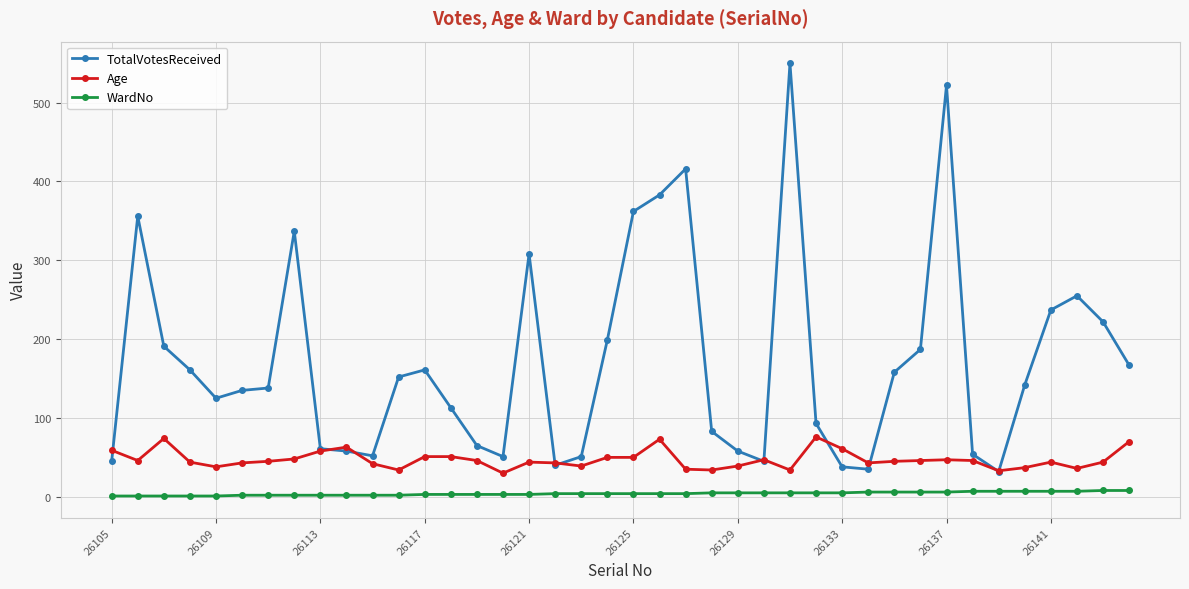

Which series has the largest range (max minus min)?

TotalVotesReceived